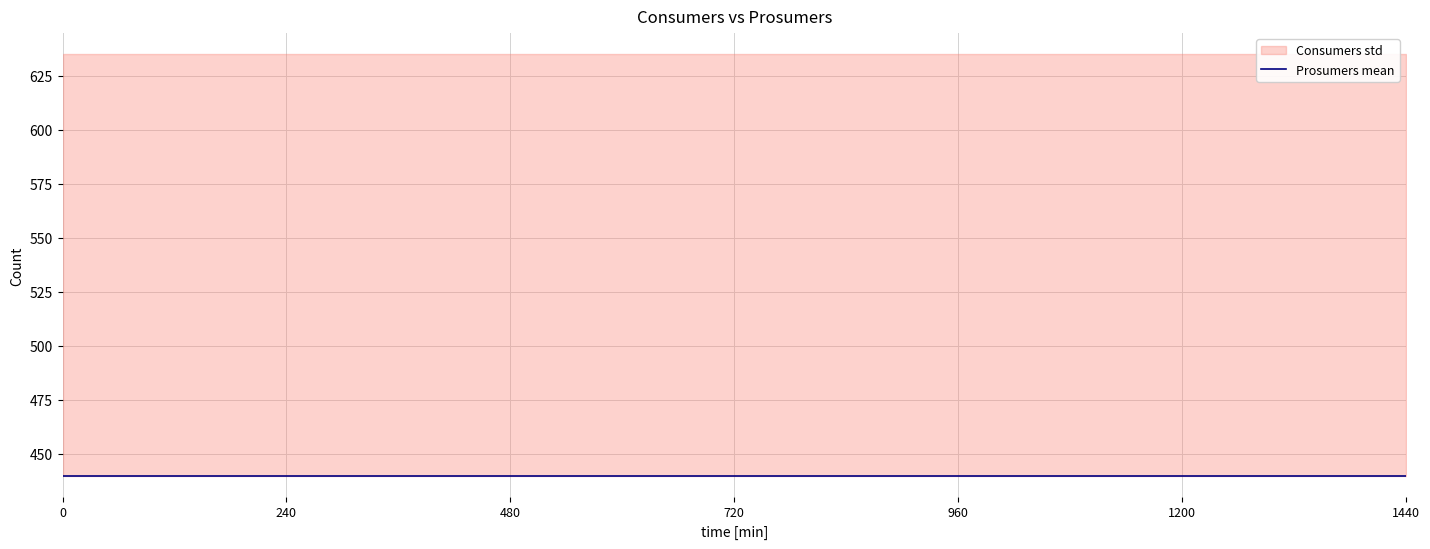

Does the chart display data point markers on the line(s)?

No